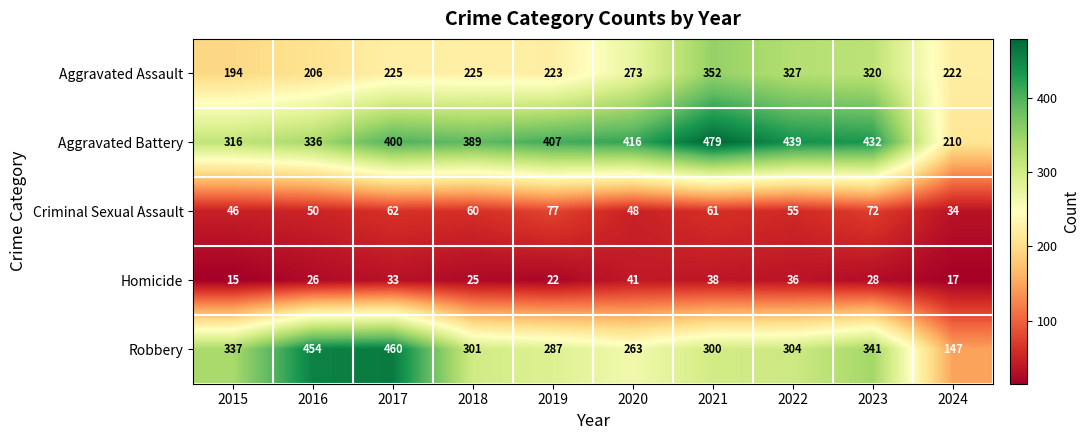

Between 2019 and 2023, which series saw the biggest shift?

Aggravated Assault